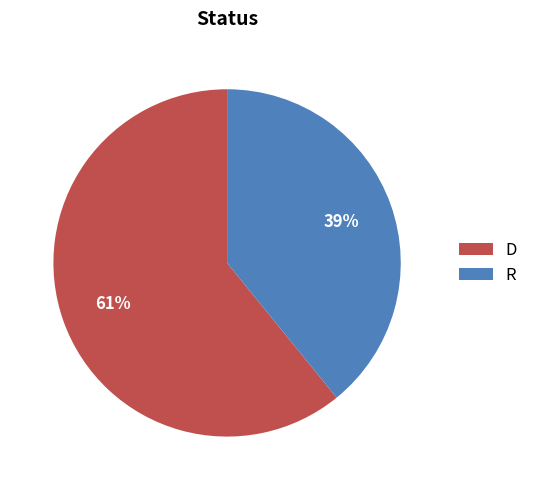

Approximately how many times larger is the value at D compared to R?

1.6